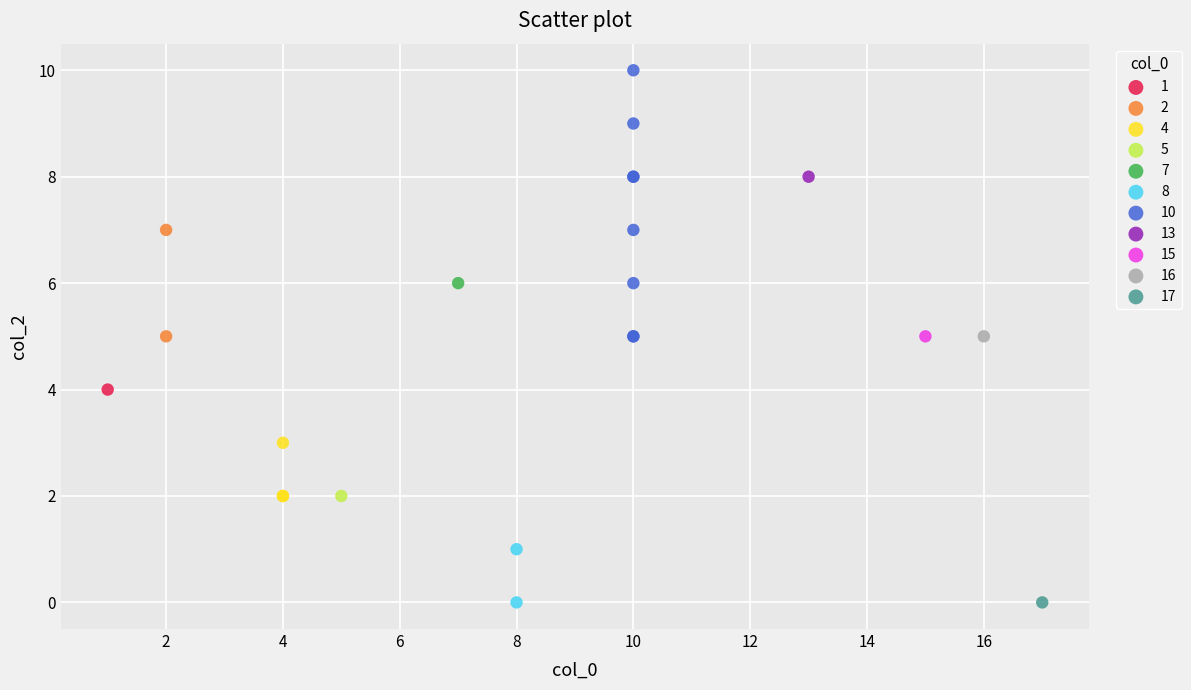

What are all the series names shown in the legend?

1, 2, 4, 5, 7, 8, 10, 13, 15, 16, 17